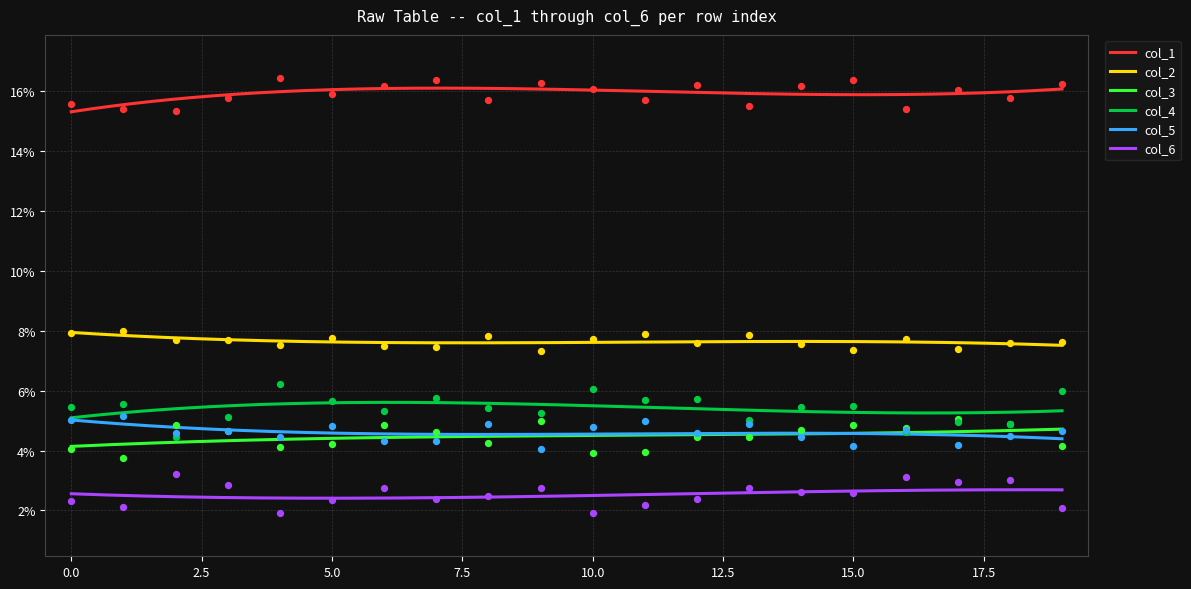

What are all the series names shown in the legend?

col_1, col_2, col_3, col_4, col_5, col_6